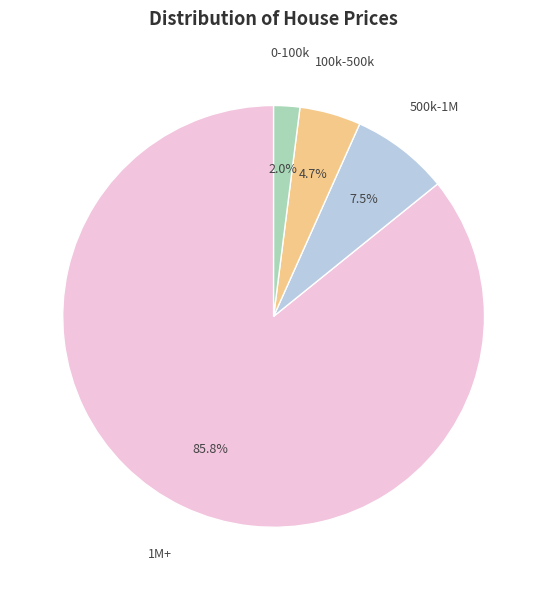

Is there a majority slice in this chart?

Yes